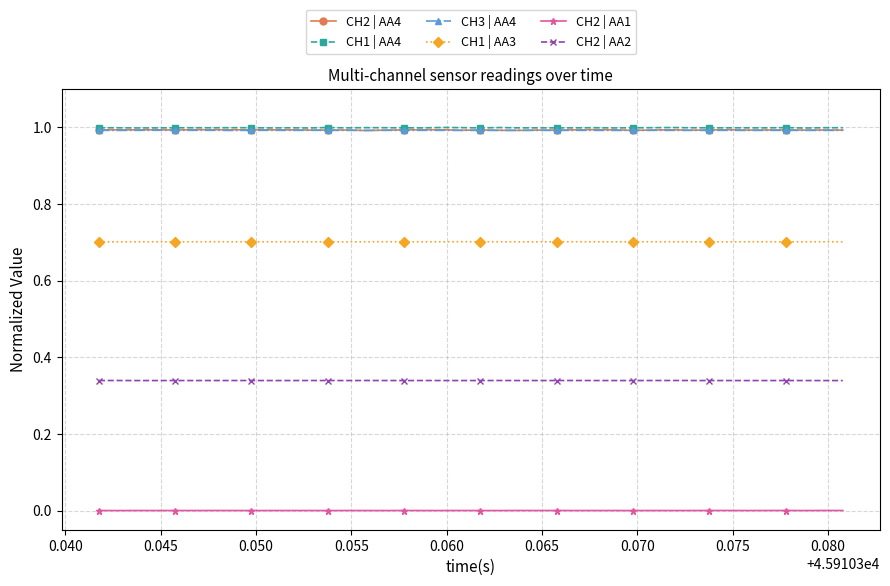

What is the highest value of the CH2 | AA4 series?

1.0